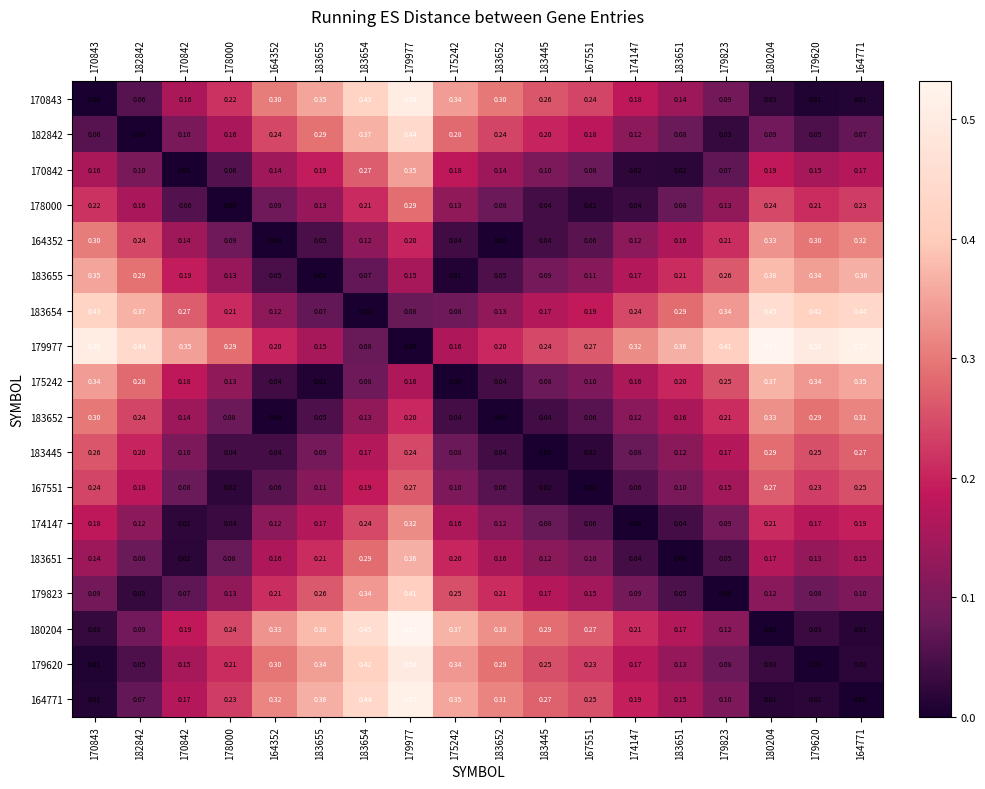

Is the value of 170843 at 183655 greater than the value of 183652 at 179823?

Yes